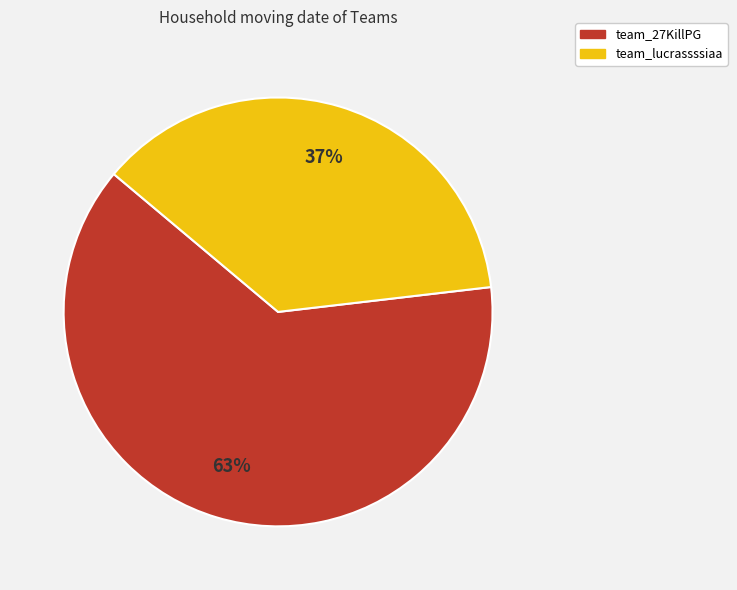

Between team_lucrassssiaa and team_27KillPG, which is larger?

team_27KillPG